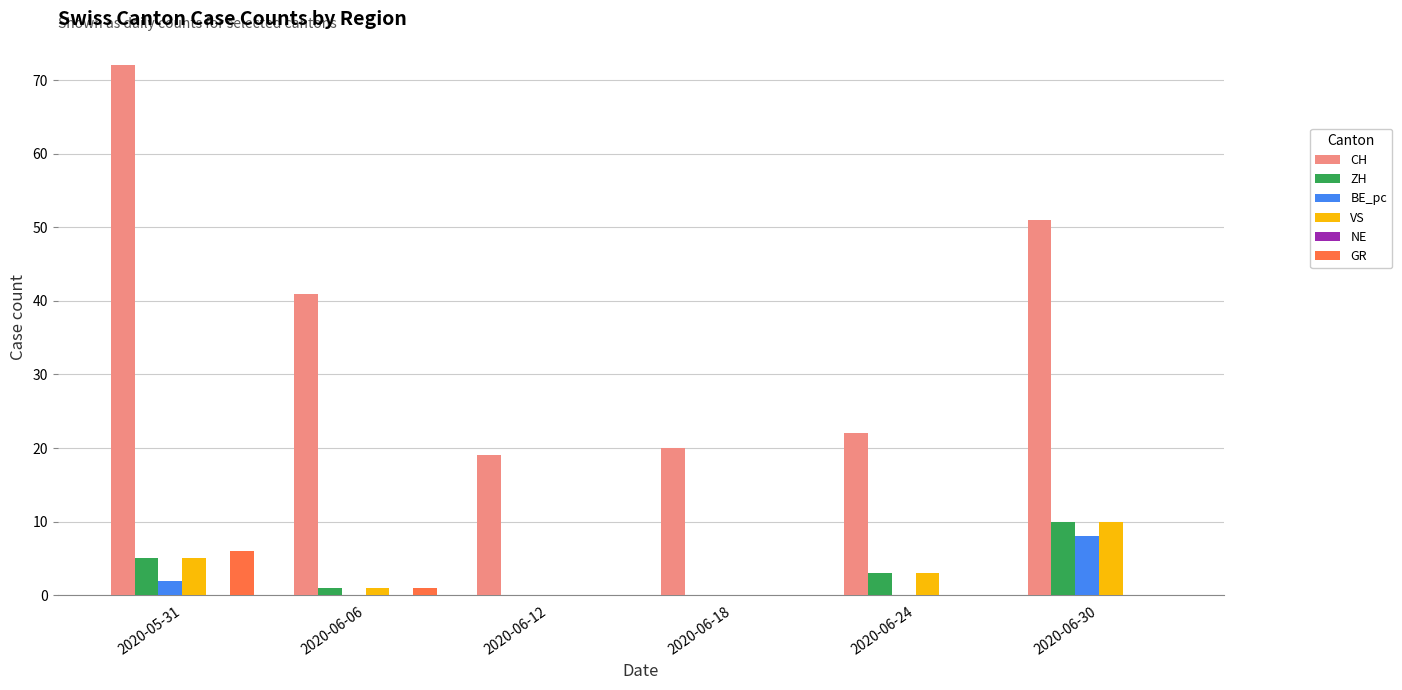

Count the number of data series in this chart.

5